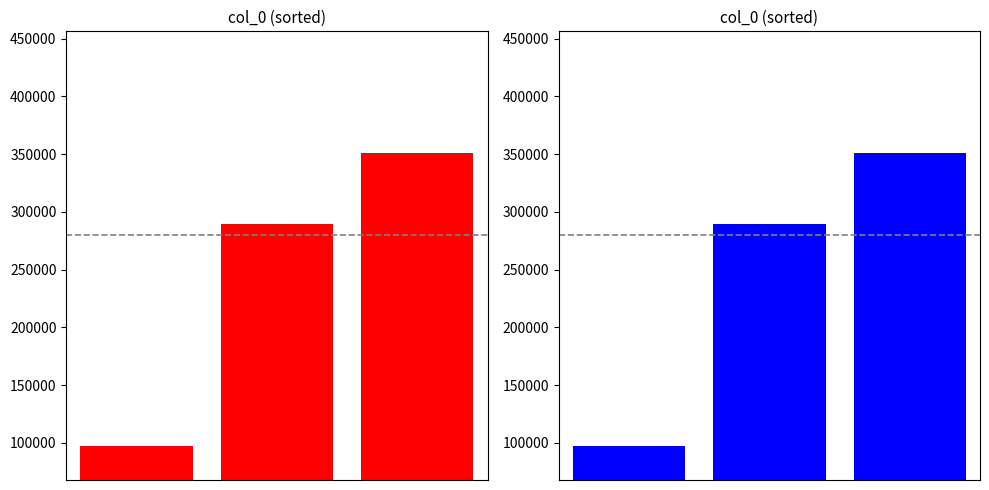

How many data points are less than 289354?

1